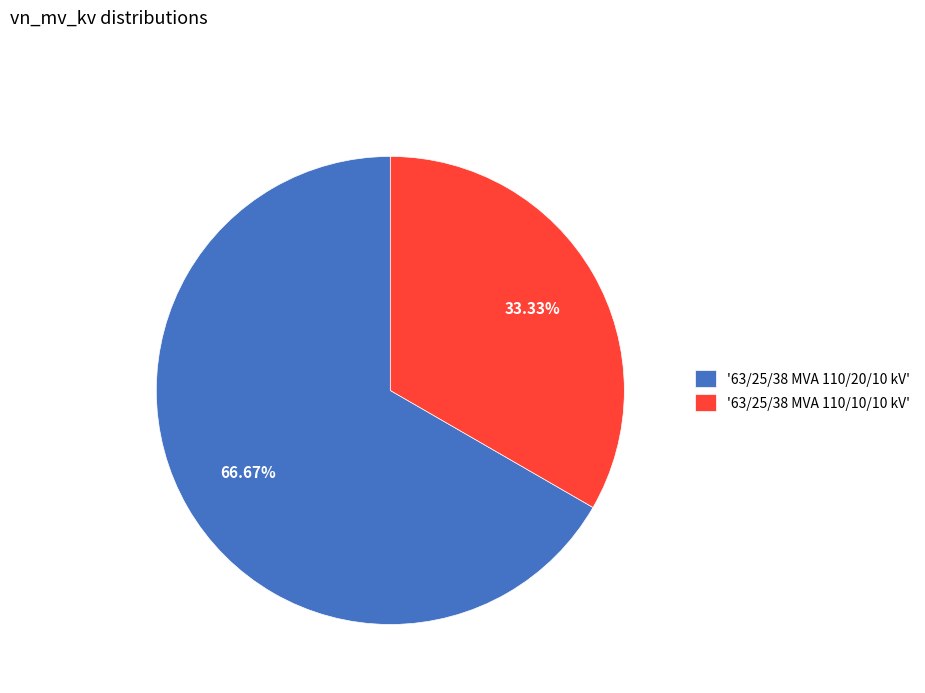

Which has a higher value, '63/25/38 MVA 110/10/10 kV' or '63/25/38 MVA 110/20/10 kV'?

'63/25/38 MVA 110/20/10 kV'